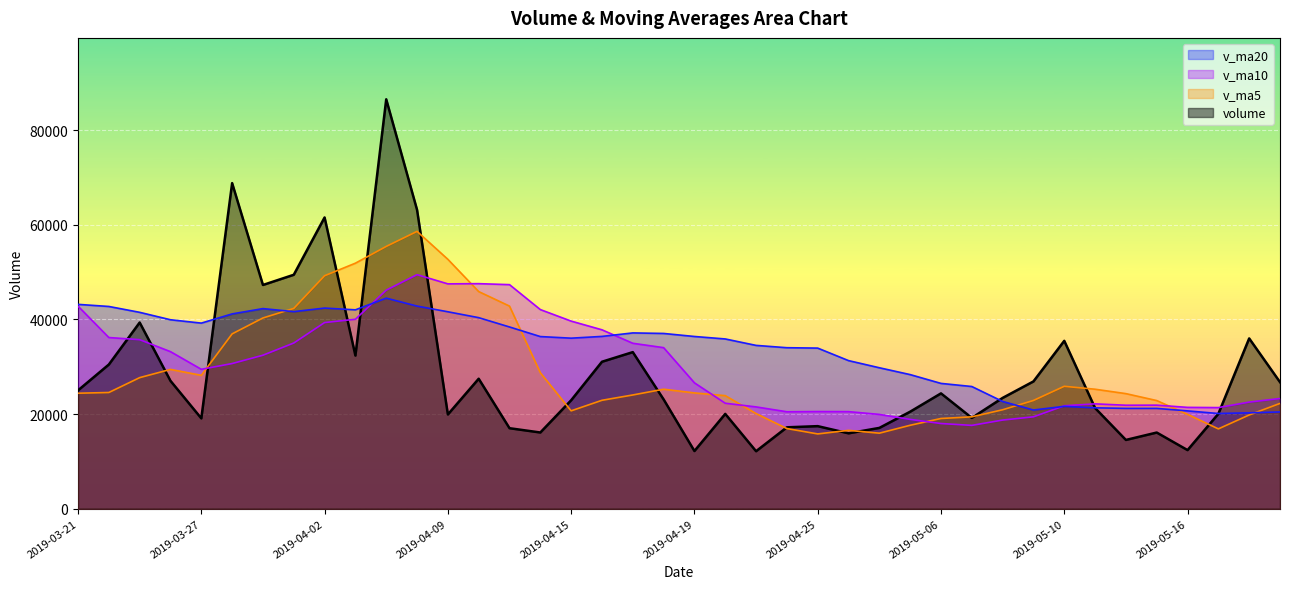

What is the sum of the v_ma10 values at 2019-05-21 and 2019-03-21?

66082.5